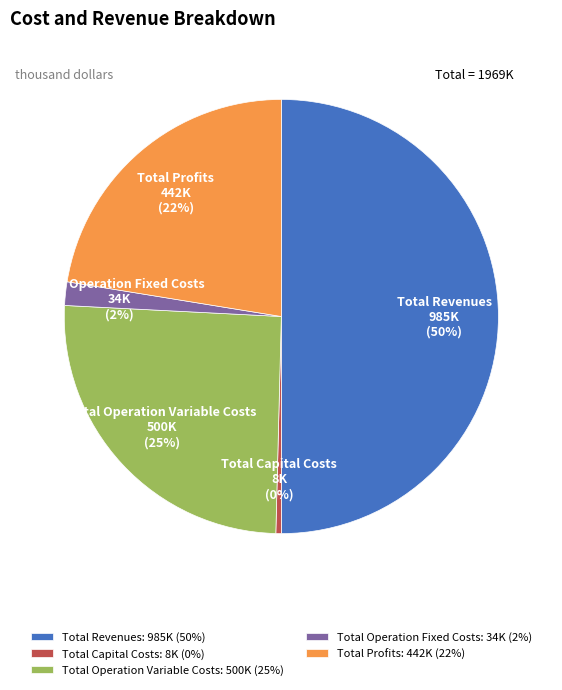

Which category has the biggest portion of the pie?

Total Revenues